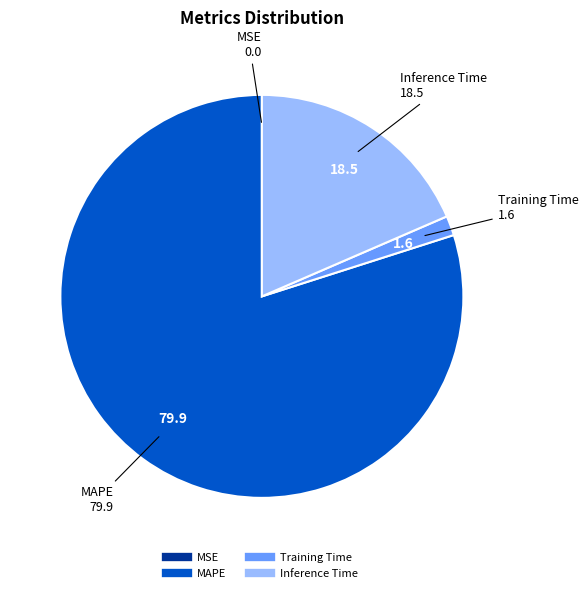

The Inference Time slice represents 8% of the pie. True or false?

False